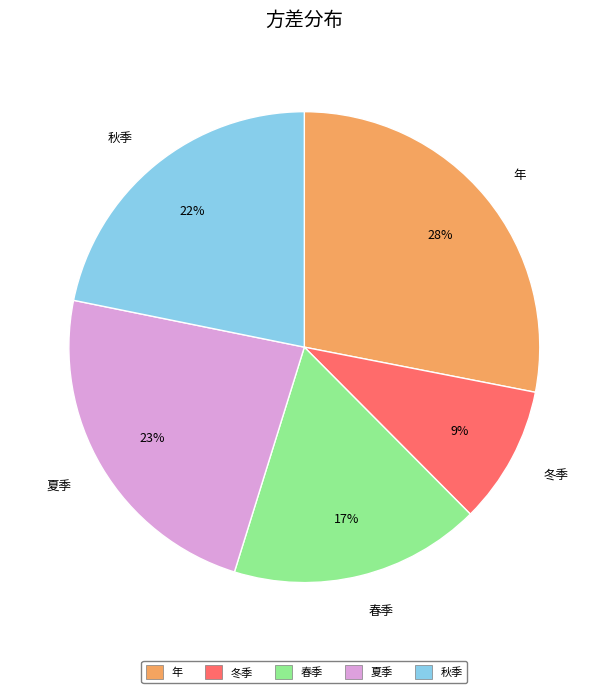

What is the smallest slice in the pie chart?

冬季